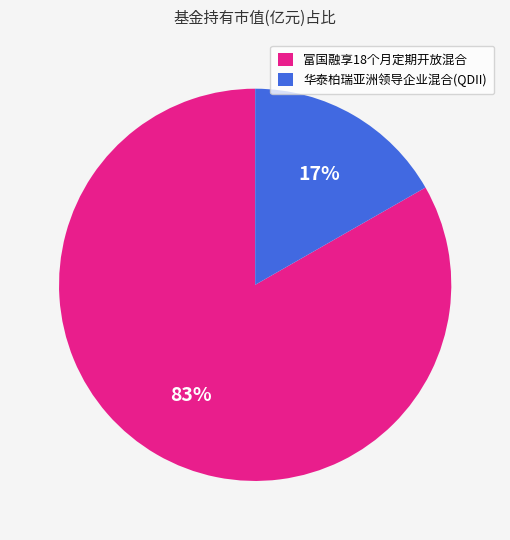

True or false: 华泰柏瑞亚洲领导企业混合(QDII) accounts for 17% of the total.

True